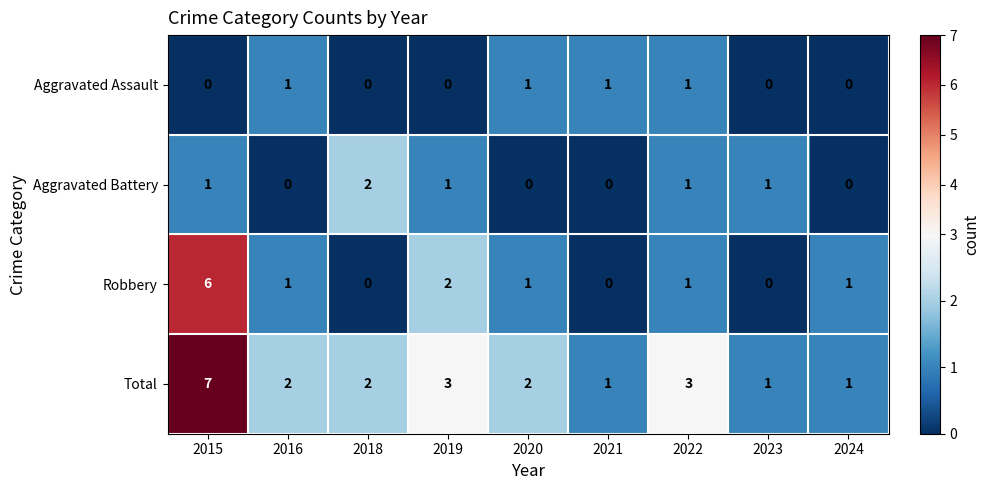

Is it true that Robbery equals 2 at 2015?

False